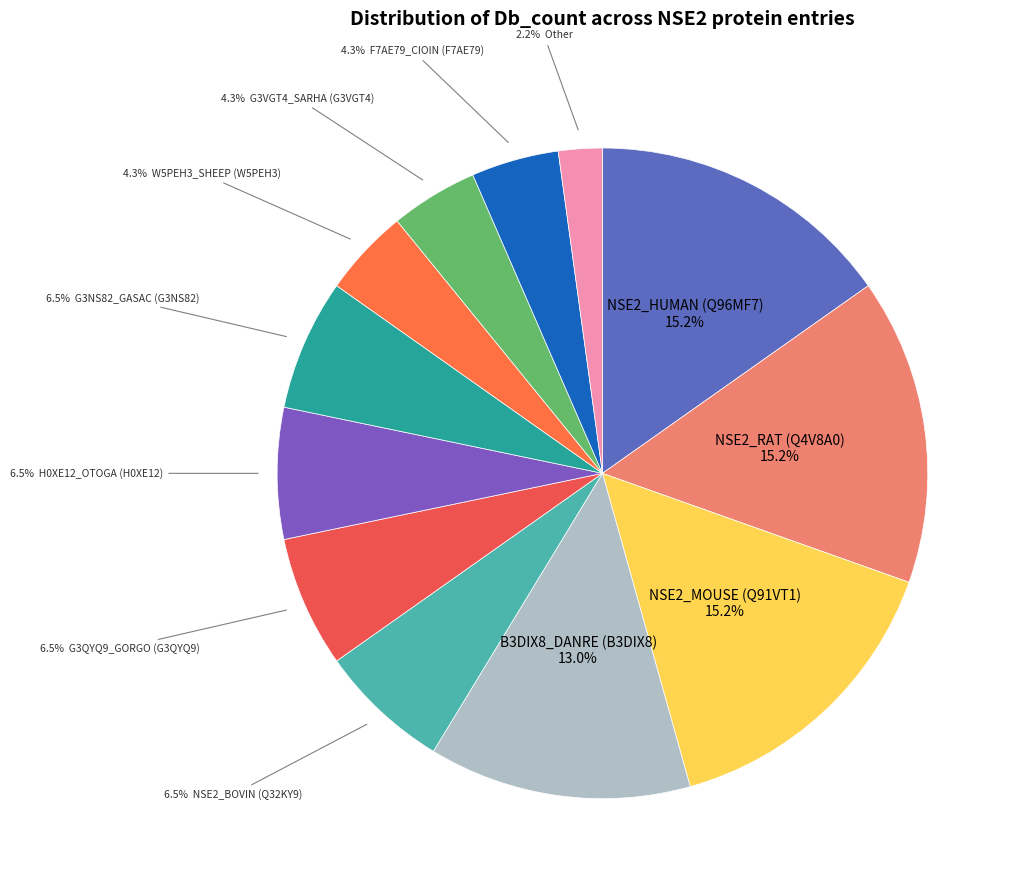

What is the smallest slice in the pie chart?

Other